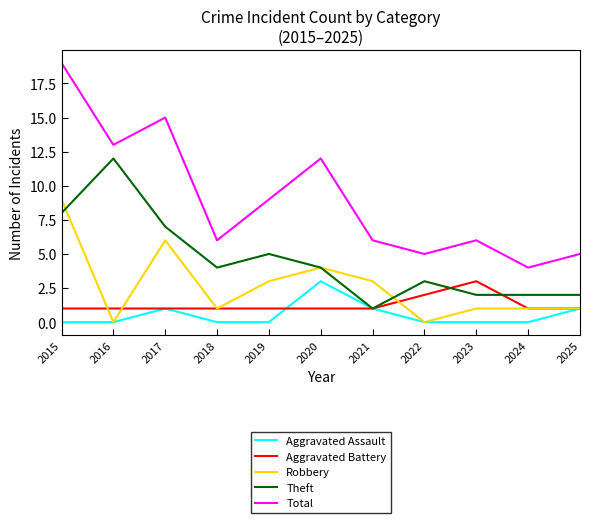

Which series has the widest spread of values?

Total